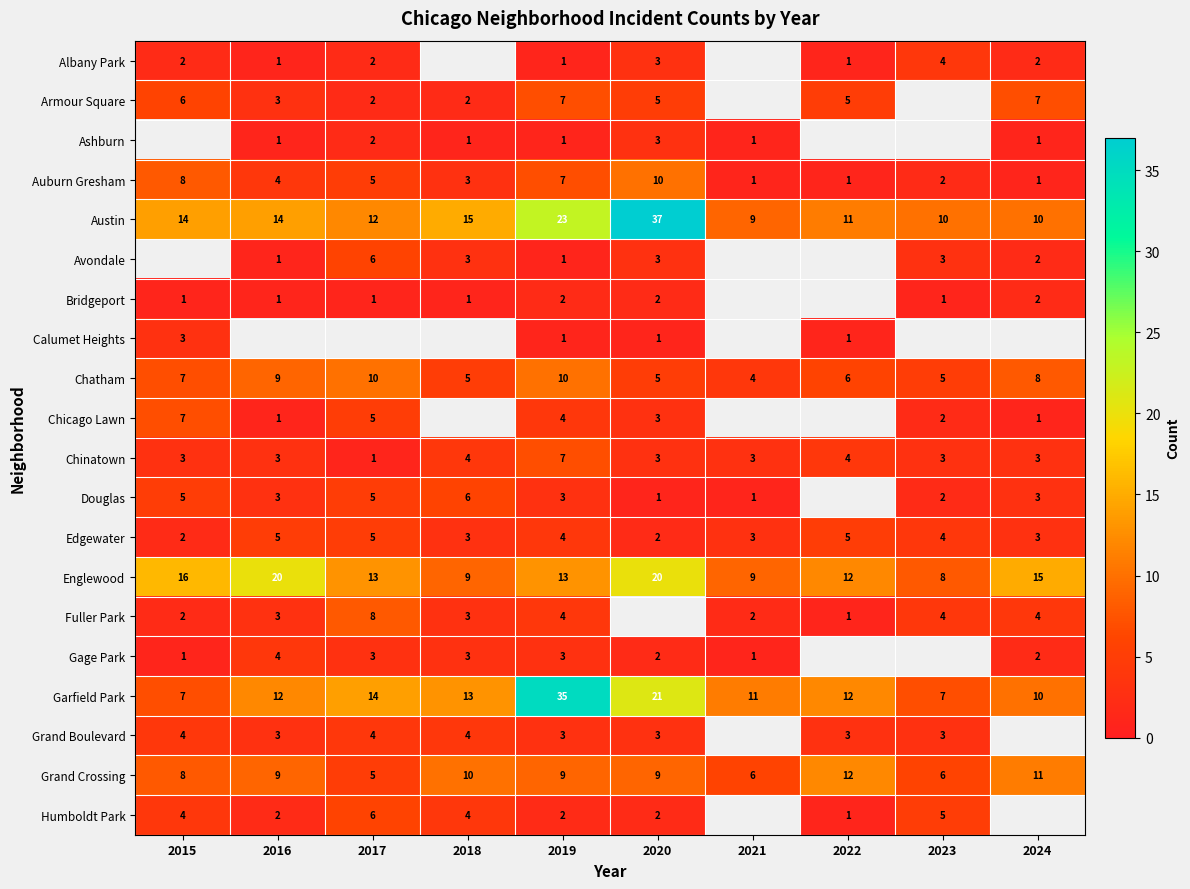

The Armour Square series shows 1.3 at 2018. True or false?

False